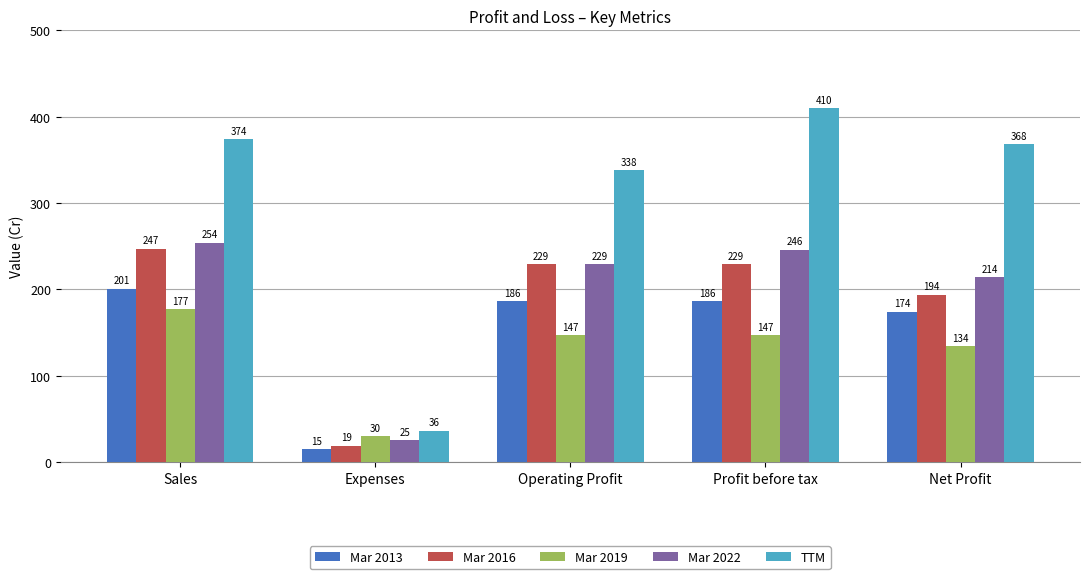

What is the label of the 2nd bar from the right?

Profit before tax